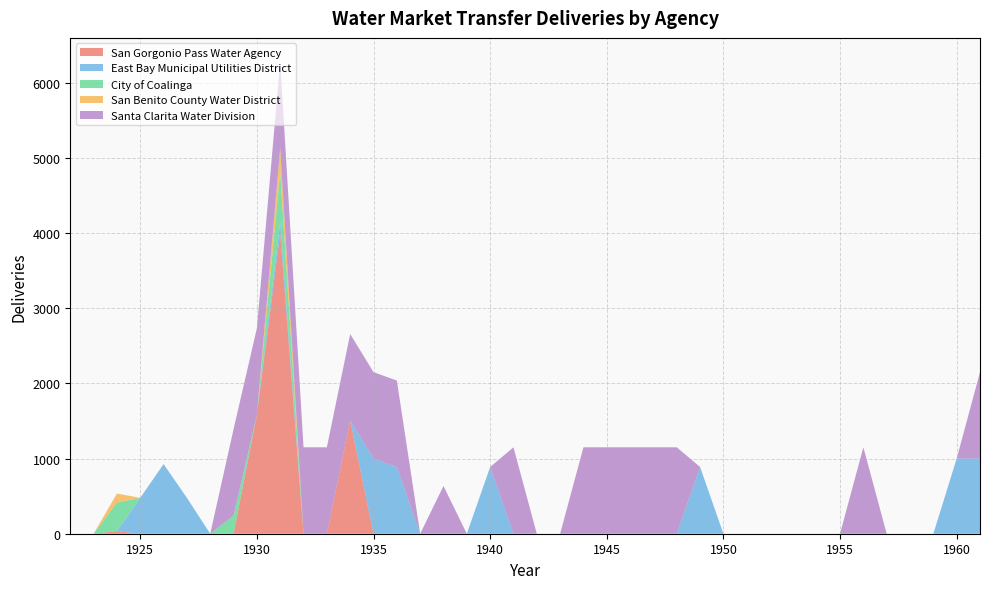

Reading left to right, transcribe all the data shown in this chart.

San Gorgonio Pass Water Agency: 1922=0.0	1923=0.0	1924=34.0	1925=0.0	1926=0.0	1927=0.0	1928=0.0	1929=0.0	1930=1584.3	1931=4000.0	1932=0.0	1933=0.0	1934=1507.5	1935=0.0	1936=0.0	1937=0.0	1938=0.0	1939=0.0	1940=0.0	1941=0.0	1942=0.0	1943=0.0	1944=0.0	1945=0.0	1946=0.0	1947=0.0	1948=0.0	1949=0.0	1950=0.0	1951=0.0	1952=0.0	1953=0.0	1954=0.0	1955=0.0	1956=0.0	1957=0.0	1958=0.0	1959=0.0	1960=0.0	1961=0.0
East Bay Municipal Utilities District: 1922=0.0	1923=0.0	1924=0.0	1925=477.7	1926=926.8	1927=477.7	1928=0.0	1929=0.0	1930=0.0	1931=150.4	1932=0.0	1933=0.0	1934=0.0	1935=1000.0	1936=888.2	1937=0.0	1938=0.0	1939=0.0	1940=888.2	1941=0.0	1942=0.0	1943=0.0	1944=0.0	1945=0.0	1946=0.0	1947=0.0	1948=0.0	1949=888.2	1950=0.0	1951=0.0	1952=0.0	1953=0.0	1954=0.0	1955=0.0	1956=0.0	1957=0.0	1958=0.0	1959=0.0	1960=1000.0	1961=1000.0
City of Coalinga: 1922=0.0	1923=0.0	1924=379.9	1925=0.0	1926=0.0	1927=0.0	1928=0.0	1929=242.0	1930=0.0	1931=660.1	1932=0.0	1933=0.0	1934=0.0	1935=0.0	1936=0.0	1937=0.0	1938=0.0	1939=0.0	1940=0.0	1941=0.0	1942=0.0	1943=0.0	1944=0.0	1945=0.0	1946=0.0	1947=0.0	1948=0.0	1949=0.0	1950=0.0	1951=0.0	1952=0.0	1953=0.0	1954=0.0	1955=0.0	1956=0.0	1957=0.0	1958=0.0	1959=0.0	1960=0.0	1961=0.0
San Benito County Water District: 1922=0.0	1923=0.0	1924=120.8	1925=0.0	1926=0.0	1927=0.0	1928=0.0	1929=0.0	1930=0.0	1931=323.6	1932=0.0	1933=0.0	1934=0.0	1935=0.0	1936=0.0	1937=0.0	1938=0.0	1939=0.0	1940=0.0	1941=0.0	1942=0.0	1943=0.0	1944=0.0	1945=0.0	1946=0.0	1947=0.0	1948=0.0	1949=0.0	1950=0.0	1951=0.0	1952=0.0	1953=0.0	1954=0.0	1955=0.0	1956=0.0	1957=0.0	1958=0.0	1959=0.0	1960=0.0	1961=0.0
Santa Clarita Water Division: 1922=0.0	1923=0.0	1924=0.0	1925=0.0	1926=0.0	1927=0.0	1928=0.0	1929=1150.0	1930=1150.0	1931=1150.0	1932=1150.0	1933=1150.0	1934=1150.0	1935=1150.0	1936=1150.0	1937=0.0	1938=635.1	1939=0.0	1940=0.0	1941=1150.0	1942=0.0	1943=0.0	1944=1150.0	1945=1150.0	1946=1150.0	1947=1150.0	1948=1150.0	1949=0.0	1950=0.0	1951=0.0	1952=0.0	1953=0.0	1954=0.0	1955=0.0	1956=1150.0	1957=0.0	1958=0.0	1959=0.0	1960=0.0	1961=1150.0